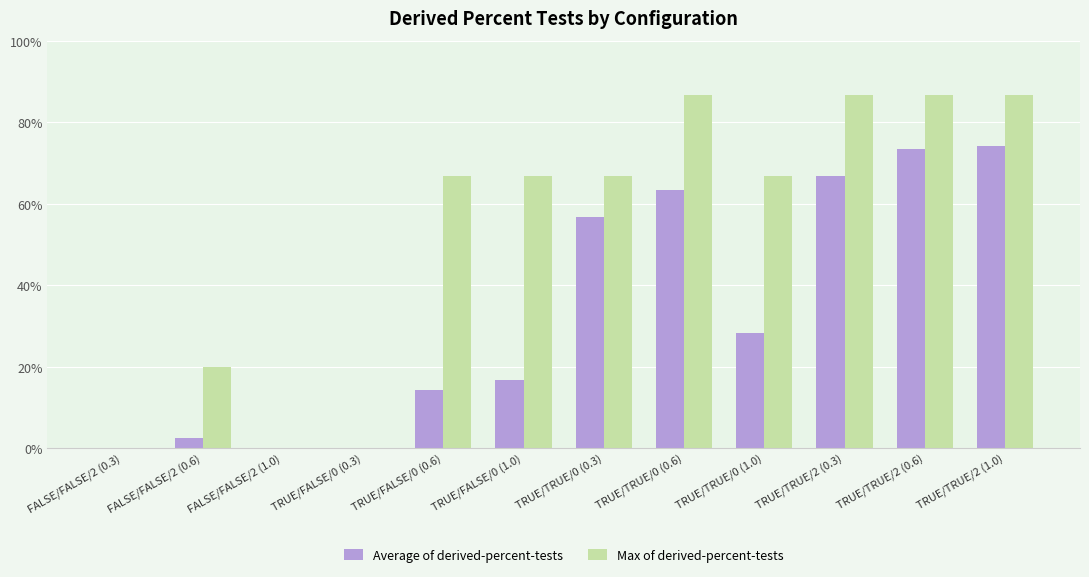

What is the sum of all Max of derived-percent-tests values?

633.6